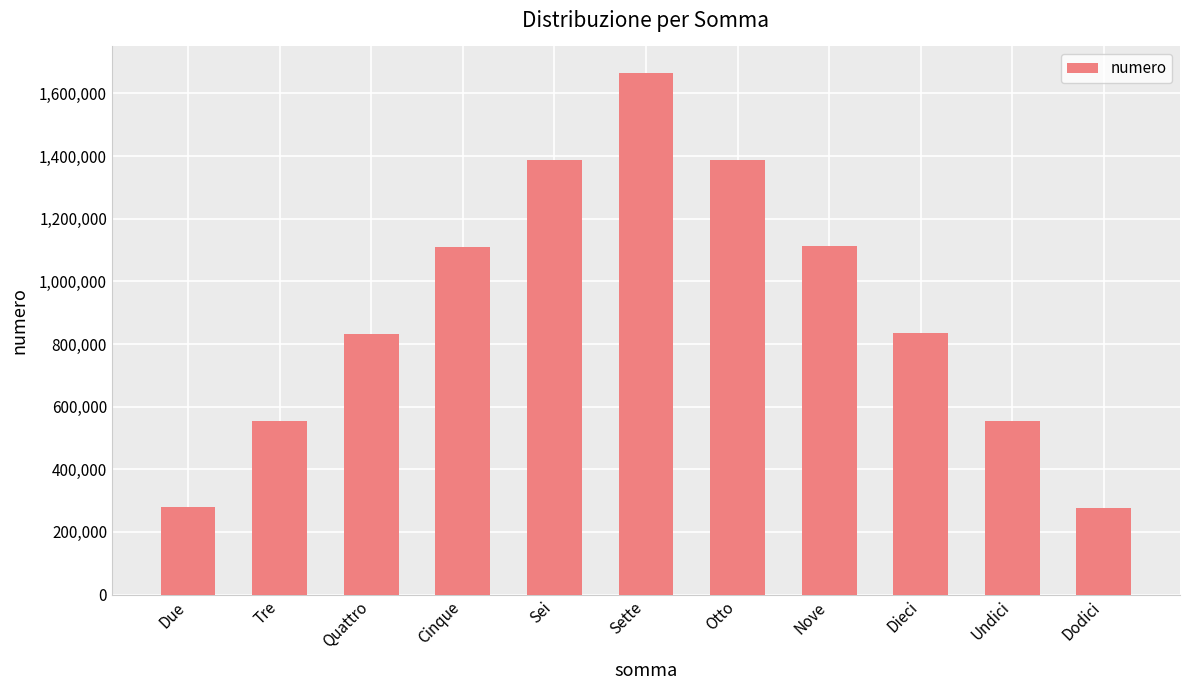

What position from the left is Undici?

10